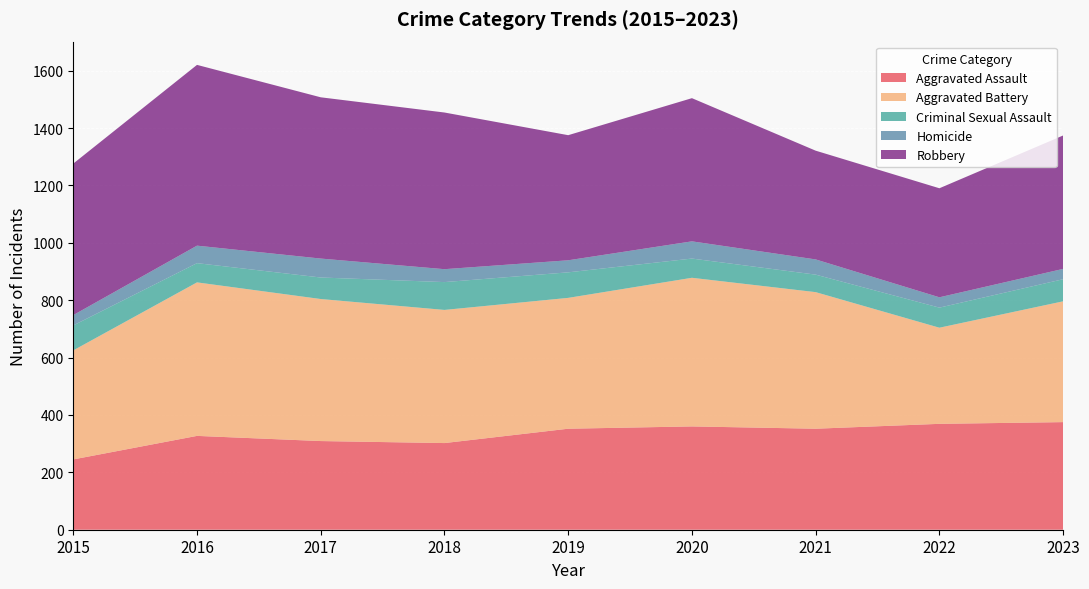

Reading left to right, extract all data points from this chart.

Aggravated Assault: 2015=245	2016=327	2017=309	2018=302	2019=352	2020=360	2021=352	2022=369	2023=375
Aggravated Battery: 2015=380	2016=535	2017=495	2018=464	2019=456	2020=518	2021=476	2022=335	2023=421
Criminal Sexual Assault: 2015=87	2016=67	2017=75	2018=97	2019=89	2020=67	2021=61	2022=70	2023=77
Homicide: 2015=36	2016=61	2017=66	2018=45	2019=42	2020=60	2021=53	2022=36	2023=36
Robbery: 2015=528	2016=630	2017=562	2018=546	2019=436	2020=499	2021=379	2022=380	2023=465